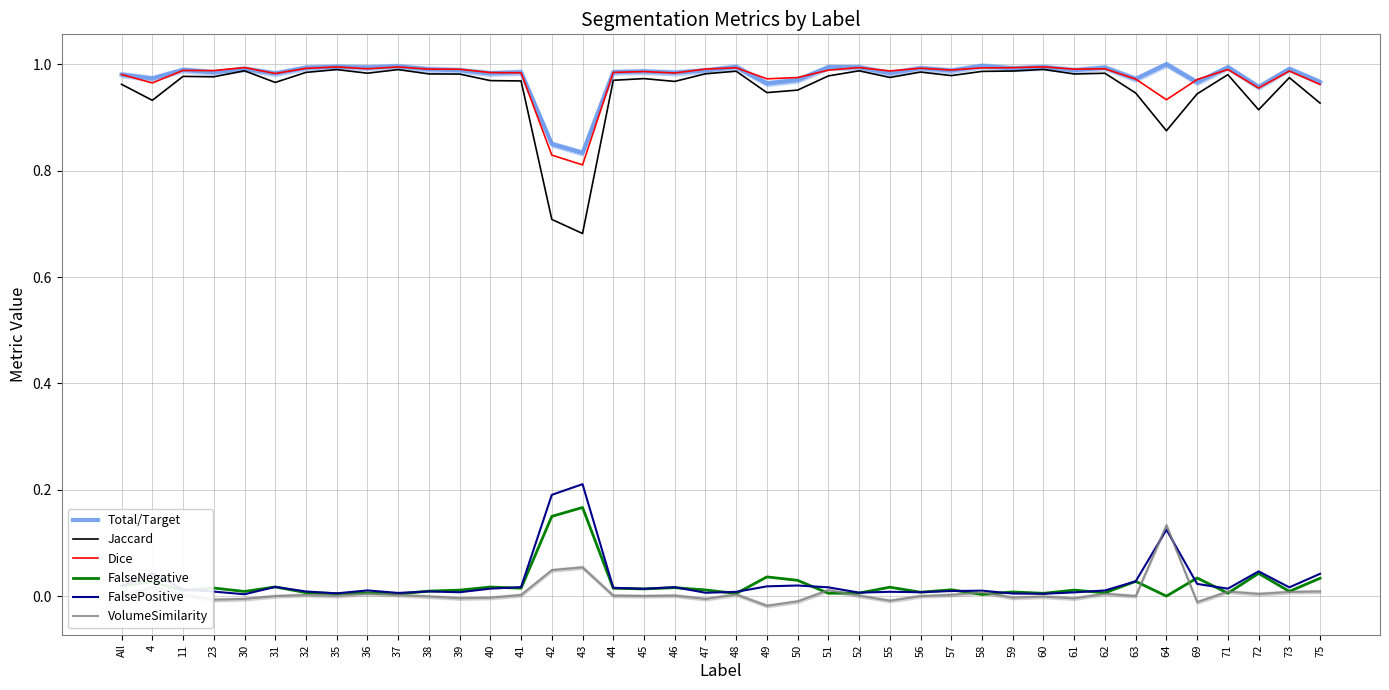

What is the difference between the highest and lowest values at 59?

1.0